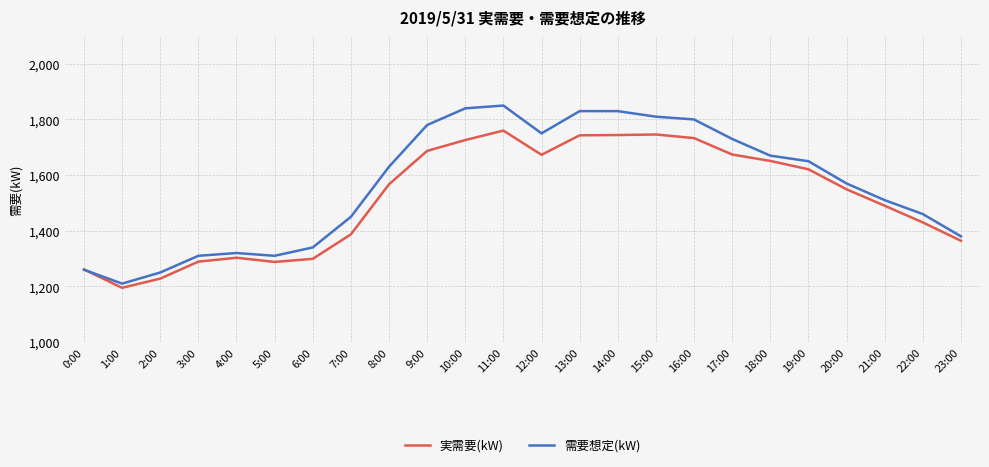

The value of 実需要(kW) at 16:00 is 1733. True or false?

True